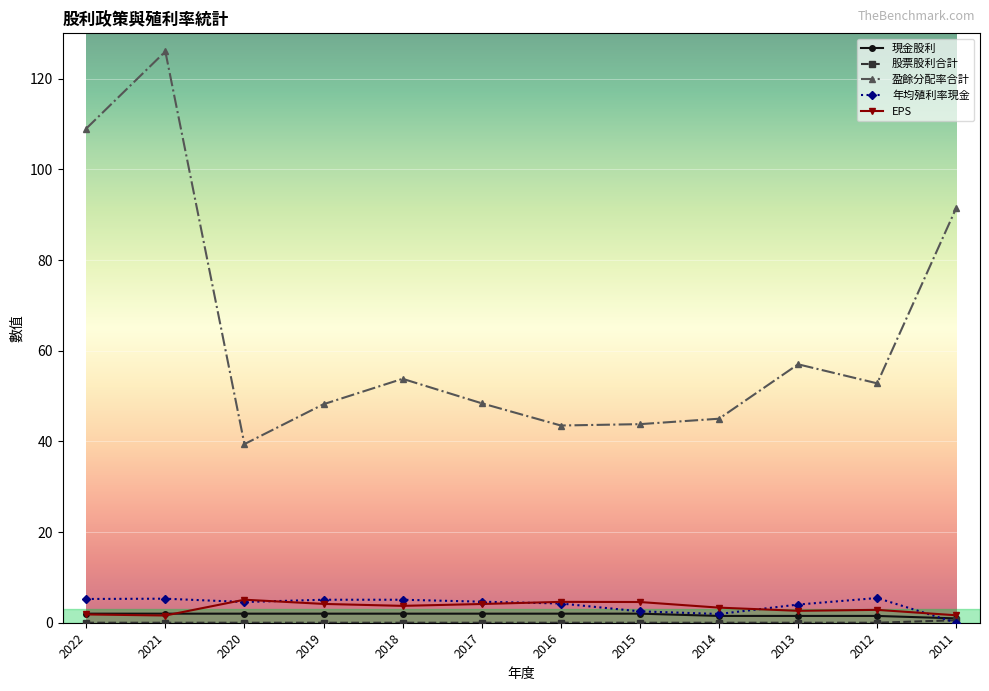

True or false: 盈餘分配率合計 and 現金股利 intersect in this chart.

False